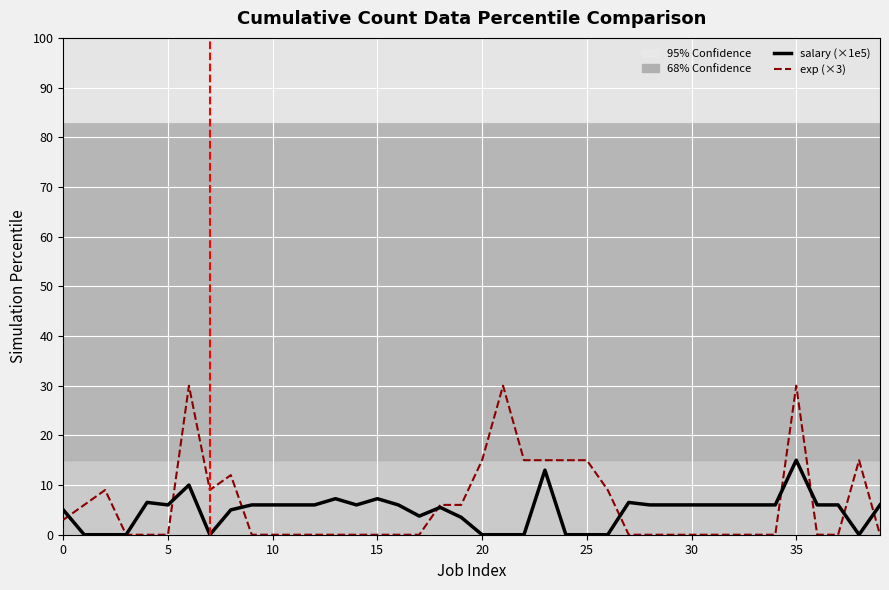

Which series has the widest spread of values?

exp (×3)